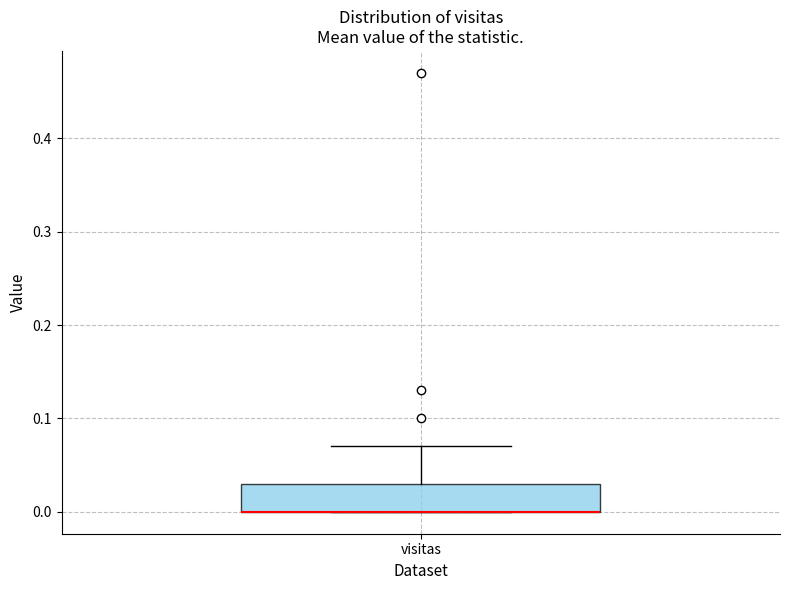

Read this box plot against the y-axis: the position of the median line, the range covered by the box, and the ends of both whiskers. The values are not printed on the chart, so give them approximately, as read against the axis.

median 0.00 (drawn on the box's lower edge), box 0.00 to 0.03, whiskers 0.00 to 0.07